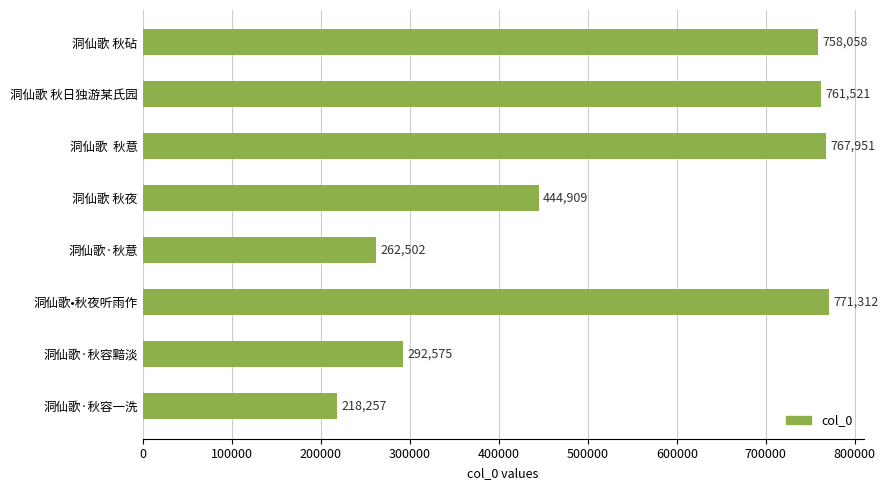

Does the chart contain stacked bars?

No